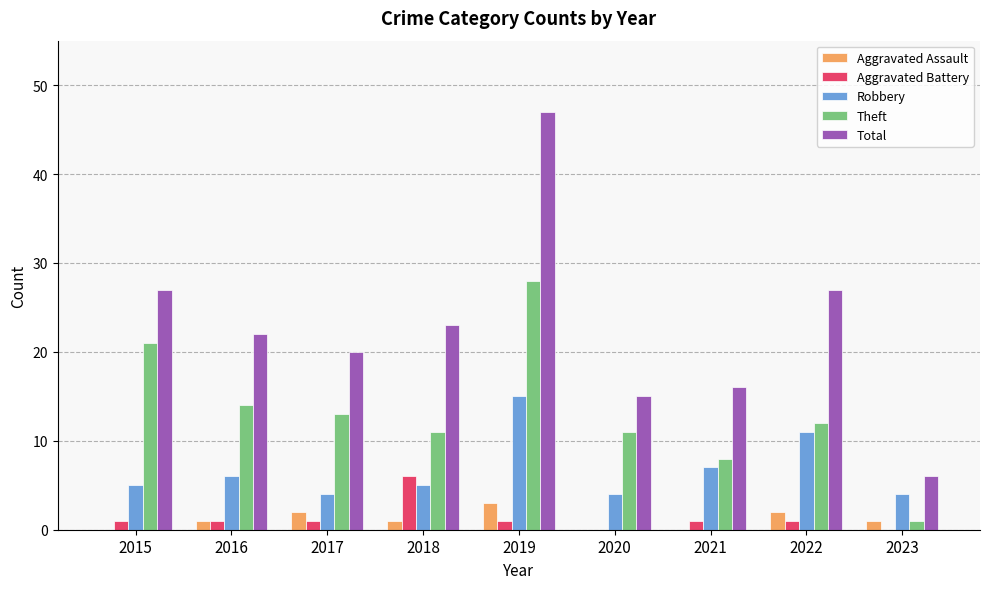

Is it true that Theft equals 14 at 2021?

False